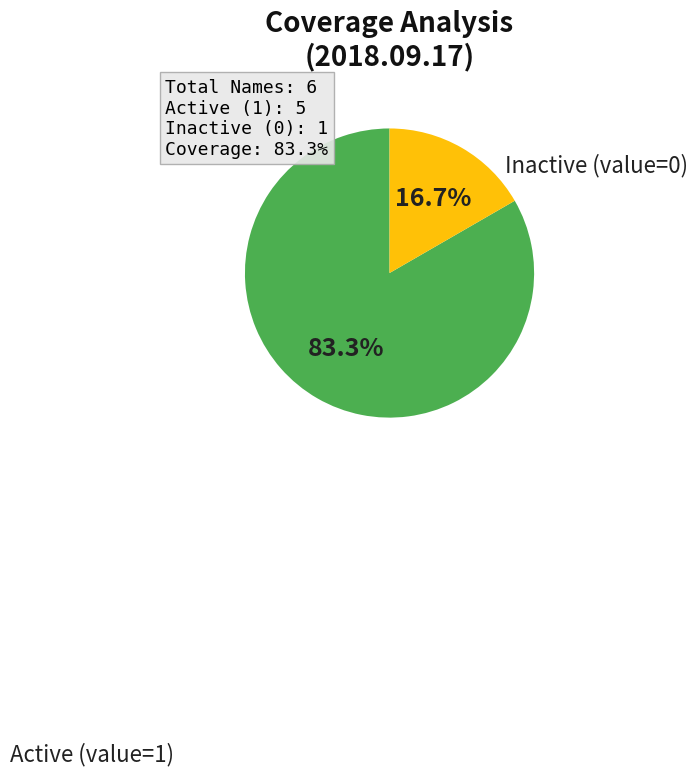

Approximately how many times larger is the value at Active (value=1) compared to Inactive (value=0)?

5.0